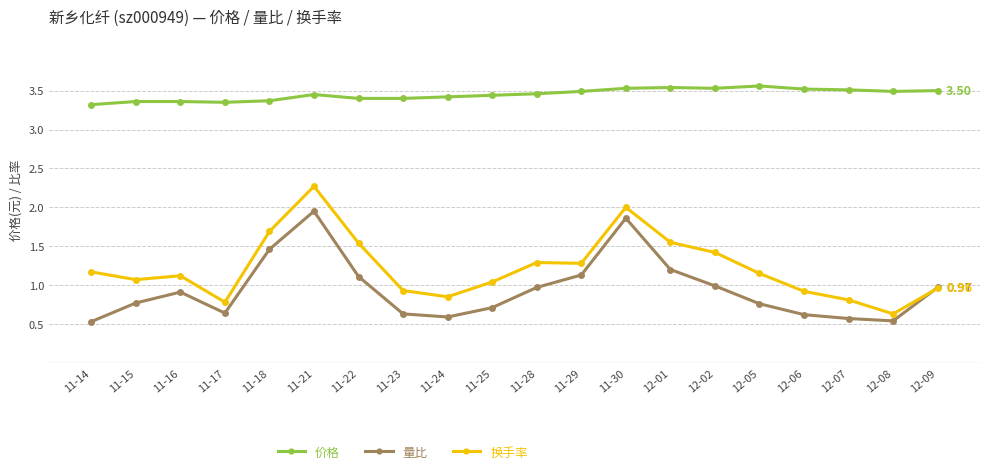

What is the spread (max minus min) of values at 12-01?

2.3